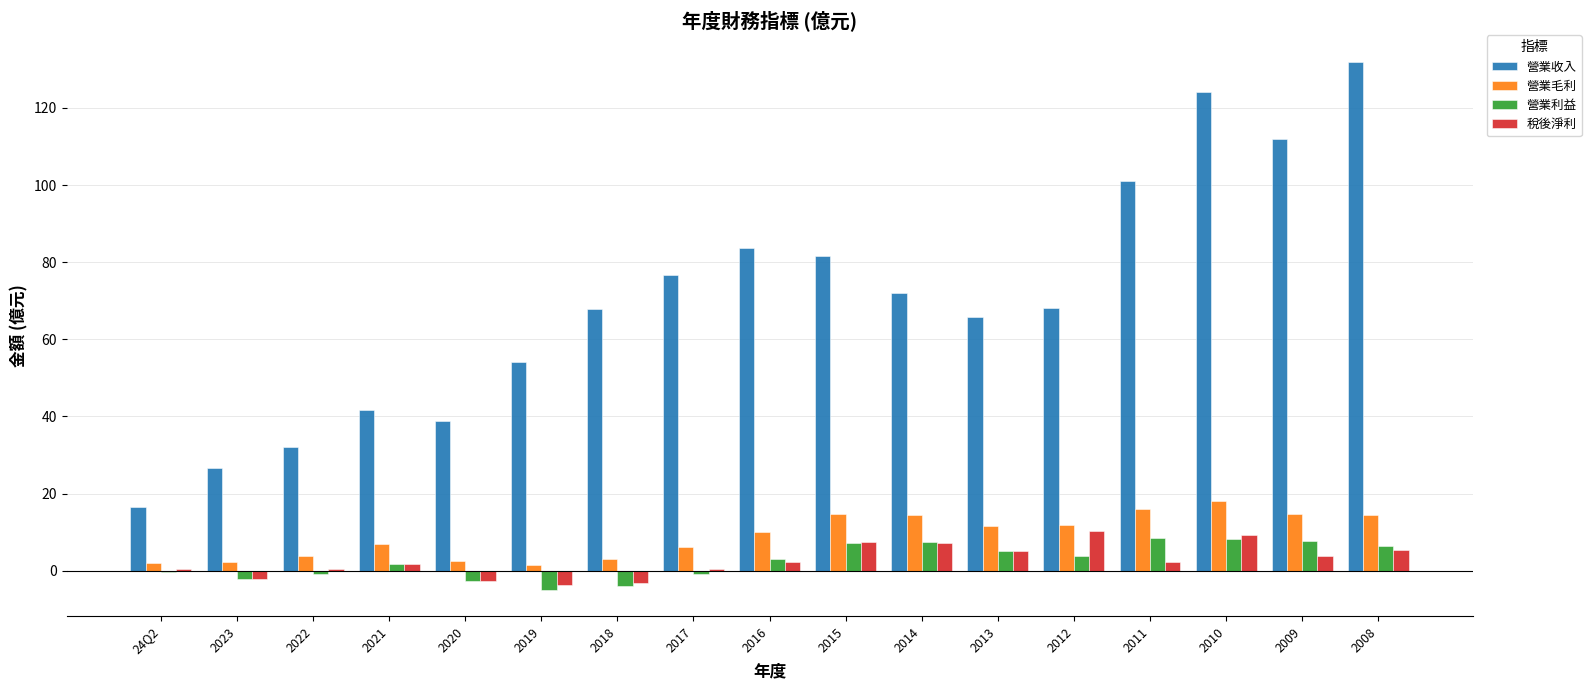

What is the highest value of the 營業毛利 series?

18.2